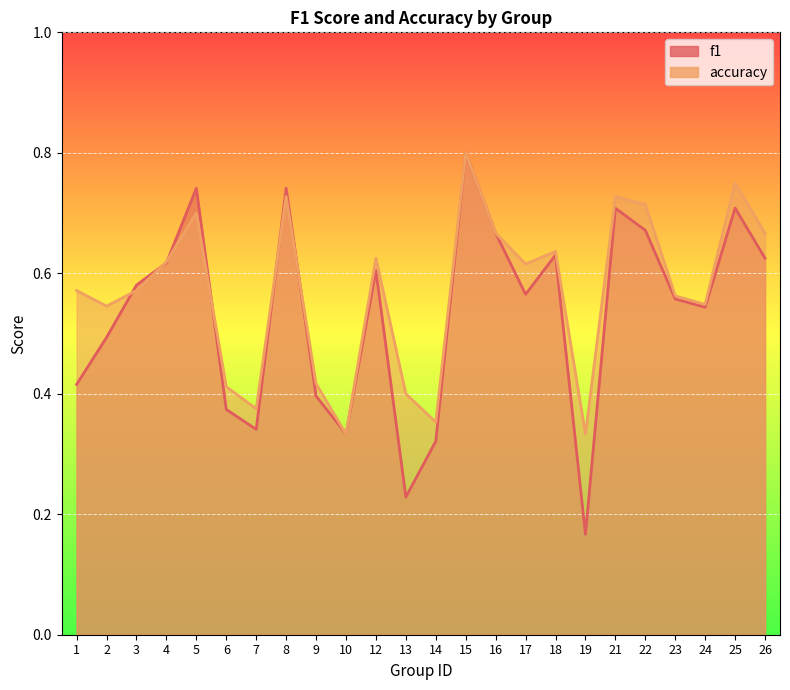

What is the difference between the f1 values at 1 and 16?

0.3